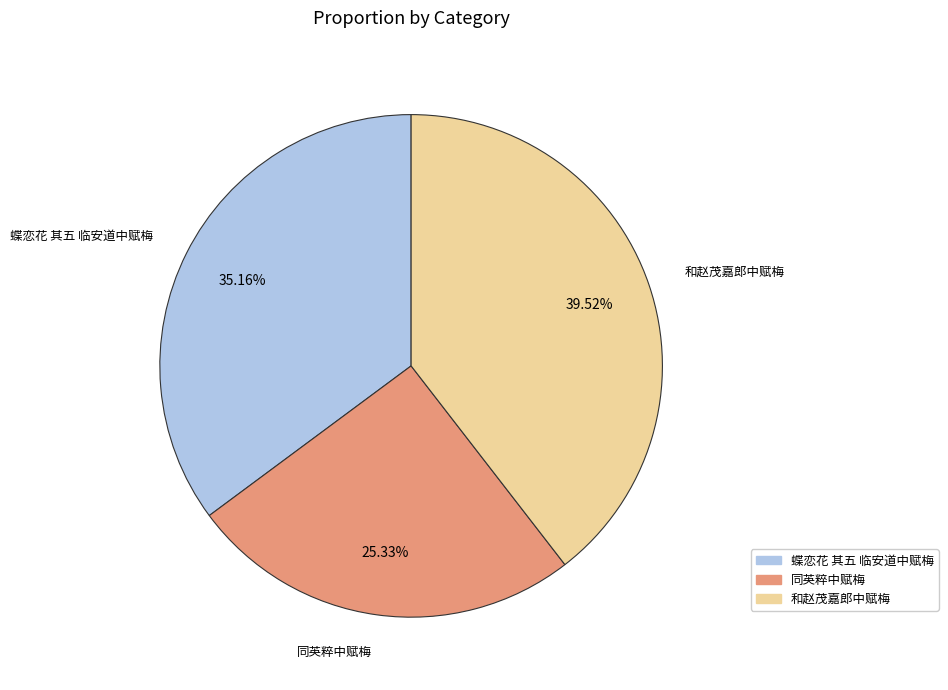

Is there any slice that represents more than half of the pie?

No